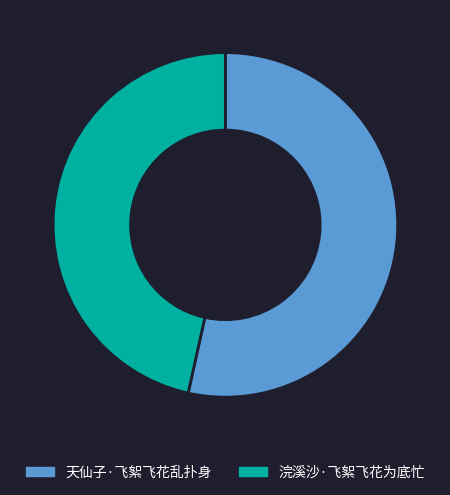

Which slice represents more than half of the pie?

天仙子·飞絮飞花乱扑身